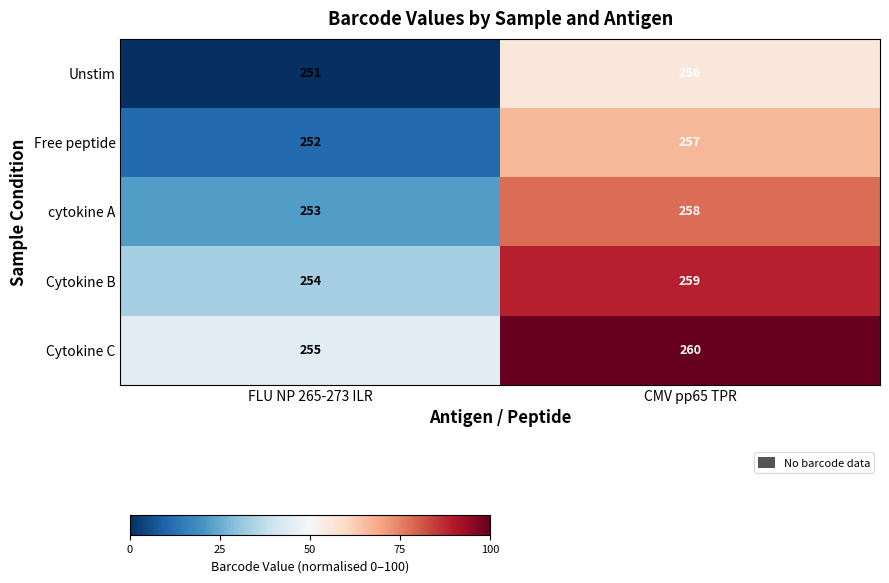

Is the value of Cytokine B at CMV pp65 TPR greater than the value of cytokine A at FLU NP 265-273 ILR?

Yes